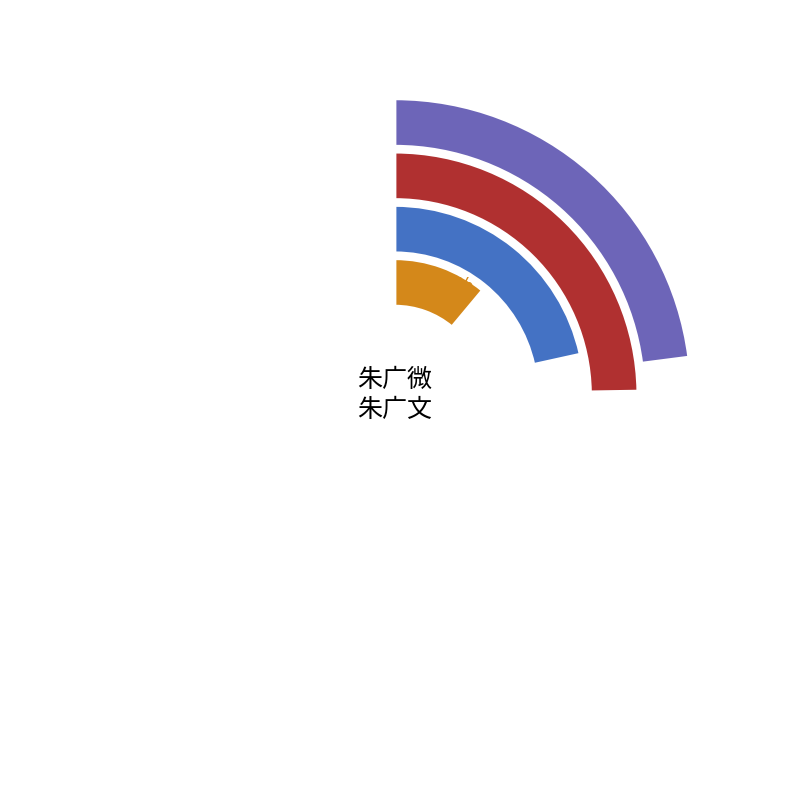

Combined, what portion of the pie is 送朱广文之京 and 答朱广微?

33.7%